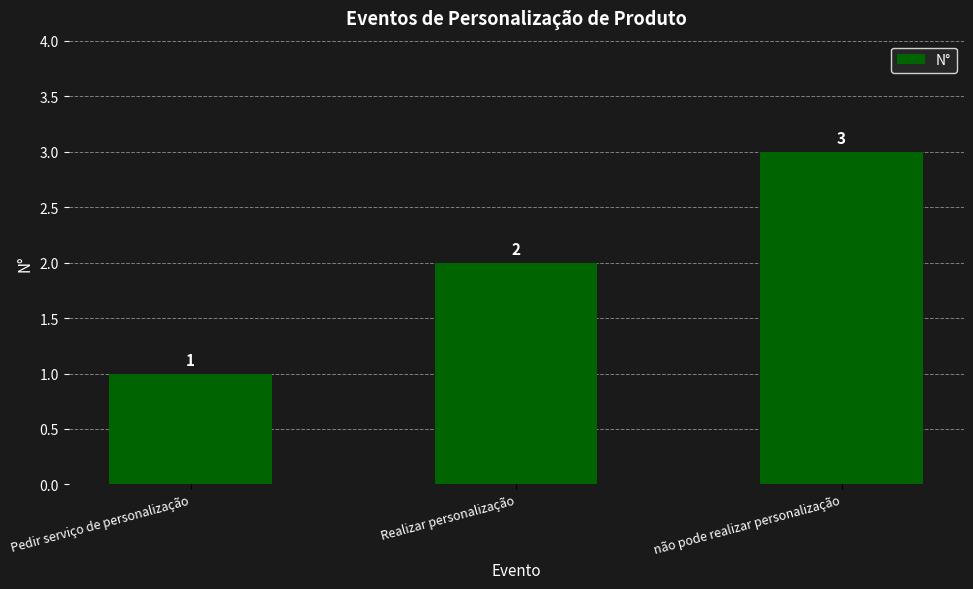

Where is the data nearest to the value 2?

Realizar personalização